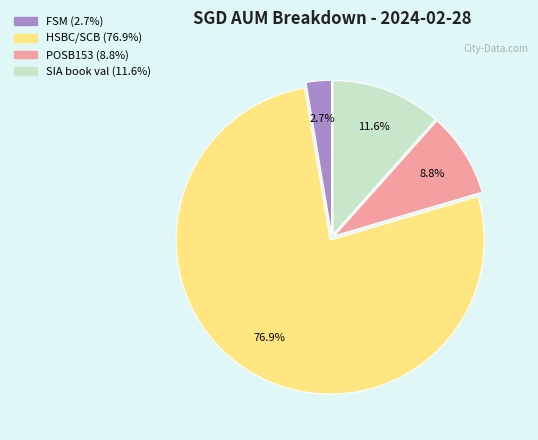

To the nearest percent, what is the difference between the POSB153 and HSBC/SCB slice percentages?

68%